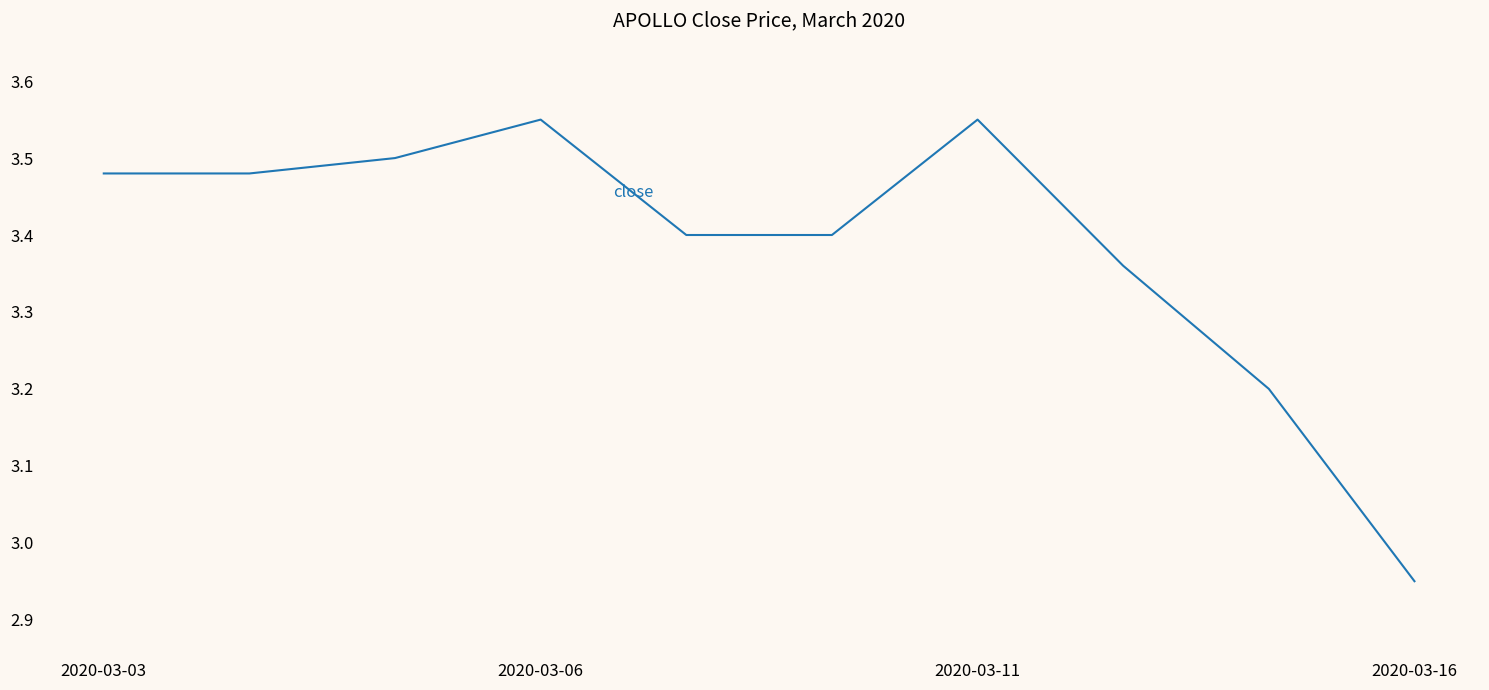

What is the difference between the maximum and minimum values?

0.6